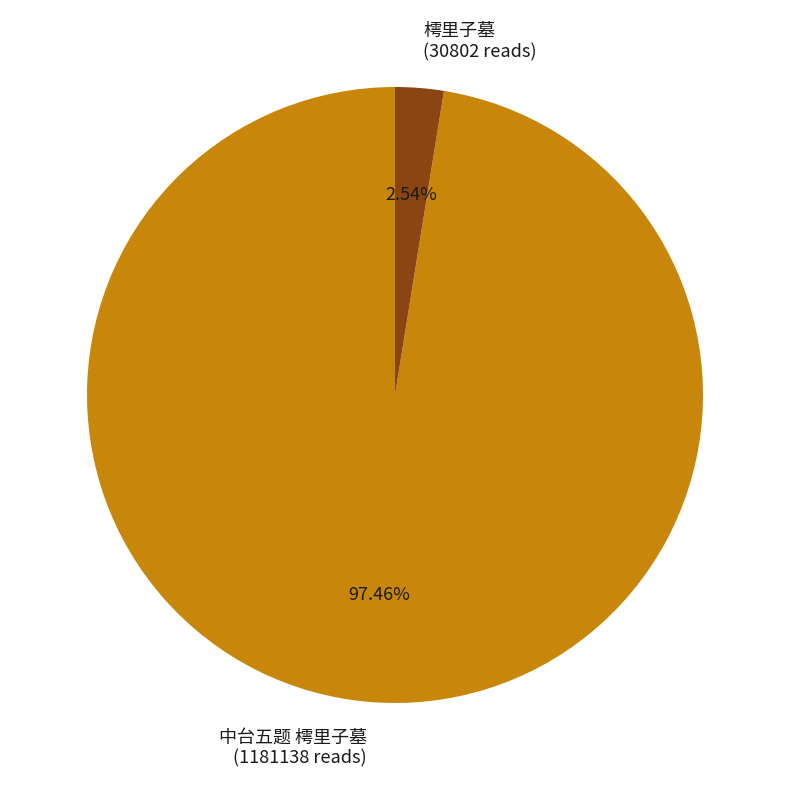

Count the number of slices in the pie.

2